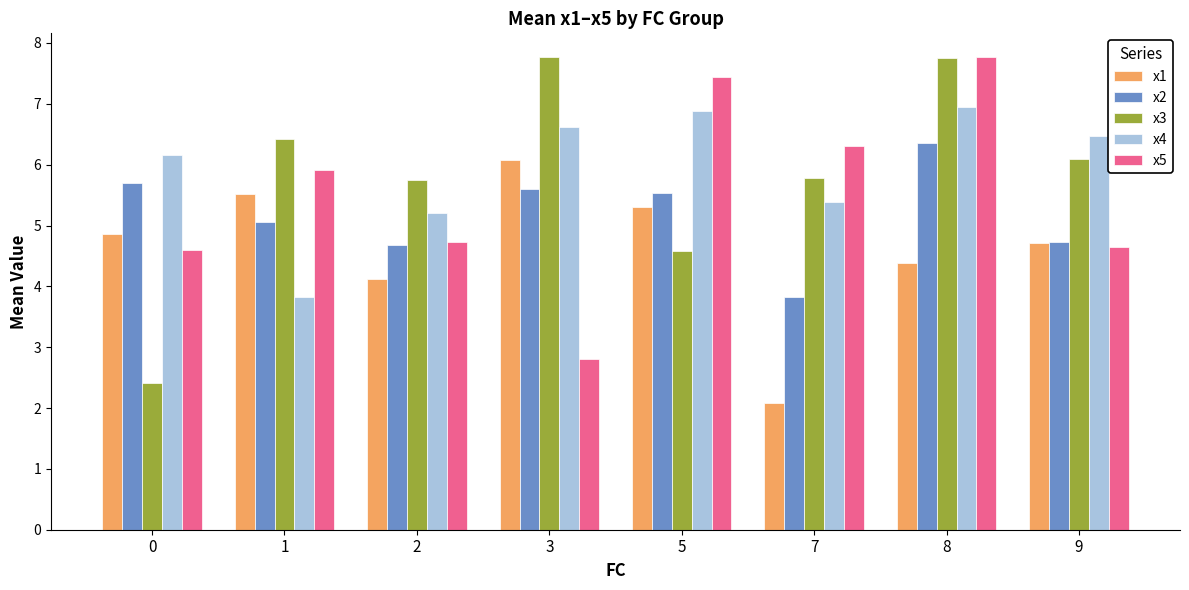

Does the chart contain any negative values?

No